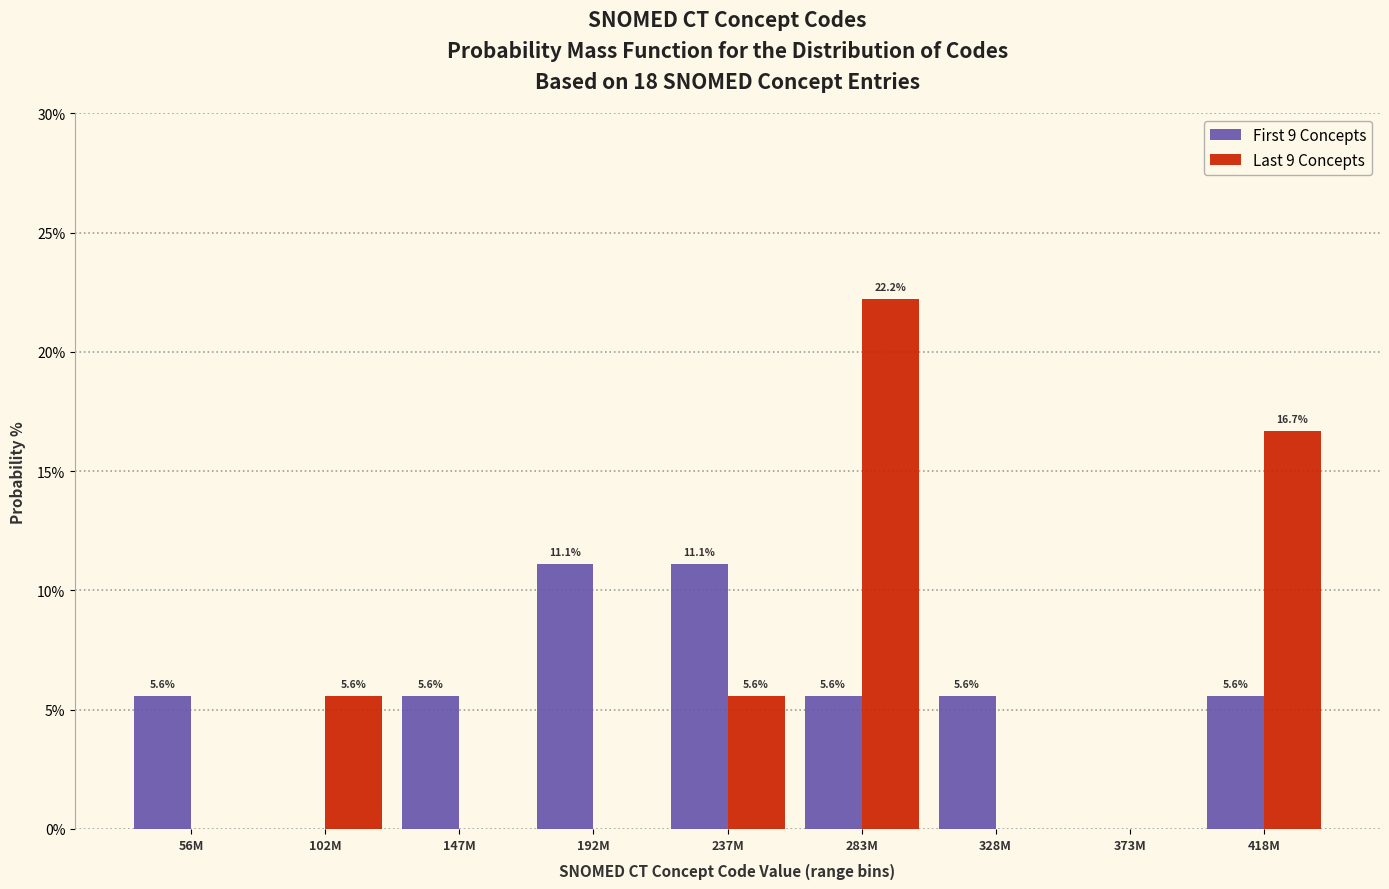

Reading left to right, what are all the values shown in this chart?

First 9 Concepts: 56M=5.6	102M=0.0	147M=5.6	192M=11.1	237M=11.1	283M=5.6	328M=5.6	373M=0.0	418M=5.6
Last 9 Concepts: 56M=0.0	102M=5.6	147M=0.0	192M=0.0	237M=5.6	283M=22.2	328M=0.0	373M=0.0	418M=16.7